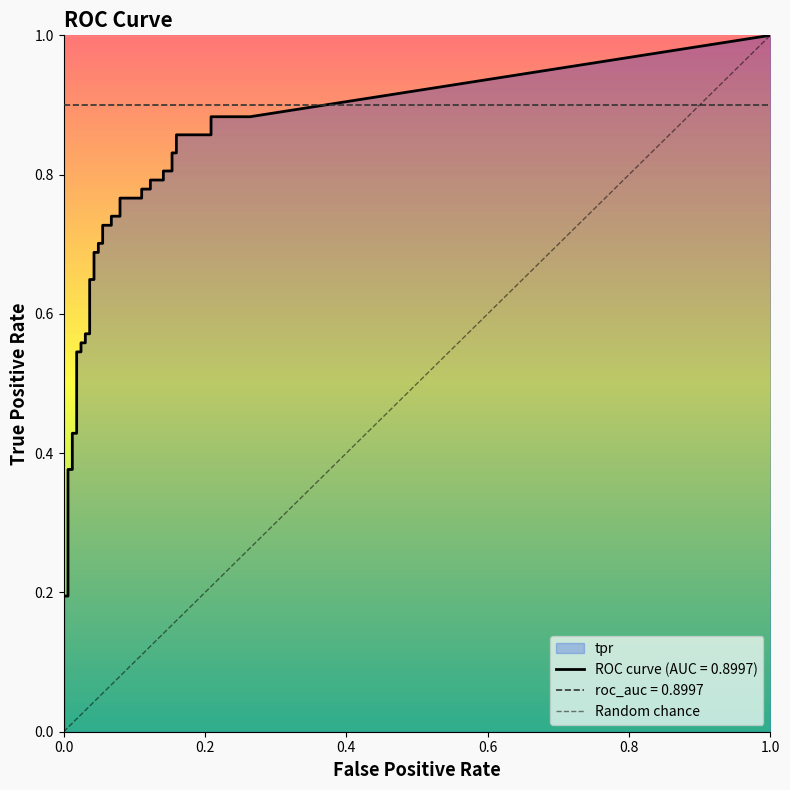

Reading left to right, transcribe all the data shown in this chart.

fpr: 0.0	0.0	0.0	0.0	0.0	0.0	0.0	0.0	0.0	0.0	0.0	0.0	0.0	0.0	0.0	0.0	0.0	0.0	0.0	0.0	0.0	0.1	0.1	0.1	0.1	0.1	0.1	0.1	0.1	0.1	0.1	0.1	0.1	0.2	0.2	0.2	0.2	0.2	0.2	0.3
tpr: 0.2	0.2	0.2	0.2	0.3	0.4	0.4	0.4	0.4	0.4	0.5	0.5	0.6	0.6	0.6	0.6	0.6	0.6	0.7	0.7	0.7	0.7	0.7	0.7	0.7	0.7	0.8	0.8	0.8	0.8	0.8	0.8	0.8	0.8	0.8	0.8	0.9	0.9	0.9	0.9